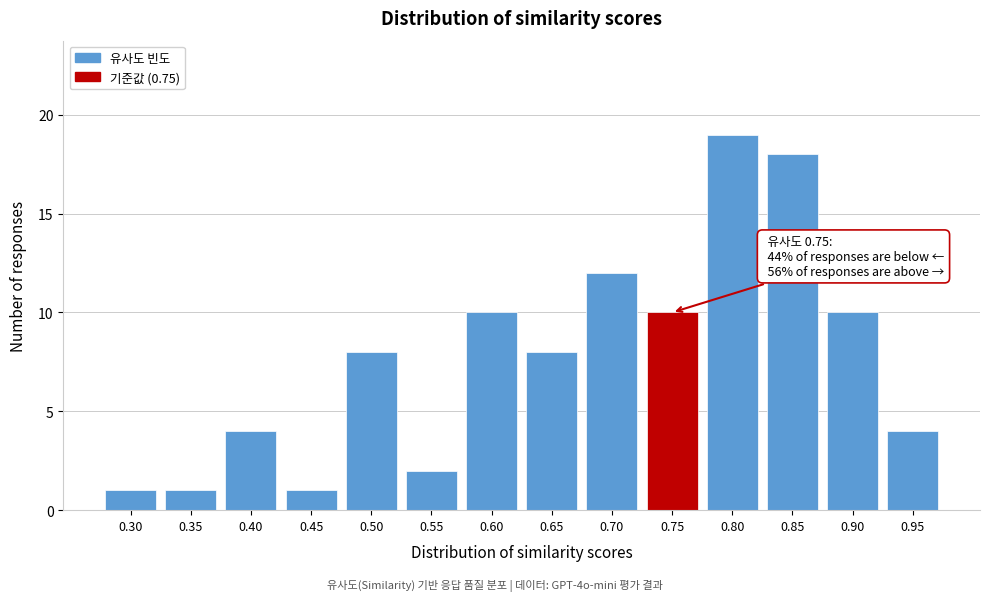

Reading left to right, extract all data points from this chart.

0.30=1	0.35=1	0.40=4	0.45=1	0.50=8	0.55=2	0.60=10	0.65=8	0.70=12	0.75=10	0.80=19	0.85=18	0.90=10	0.95=4